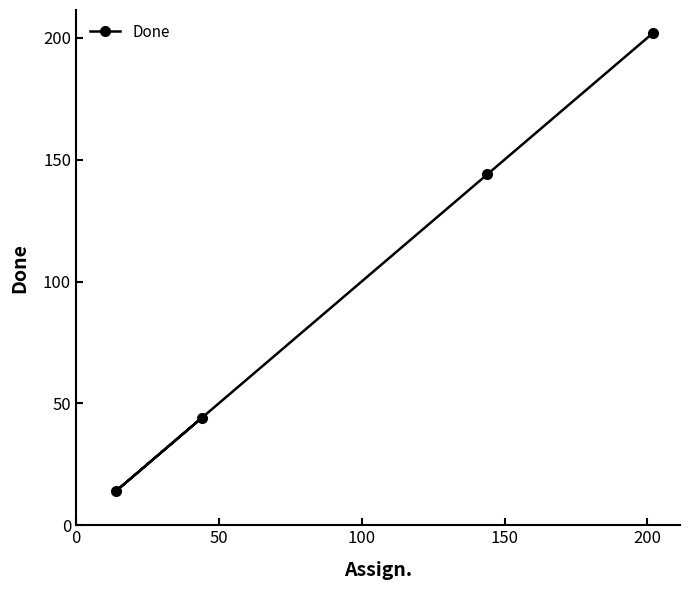

True or false: the data has more than 1 interior local peaks.

False